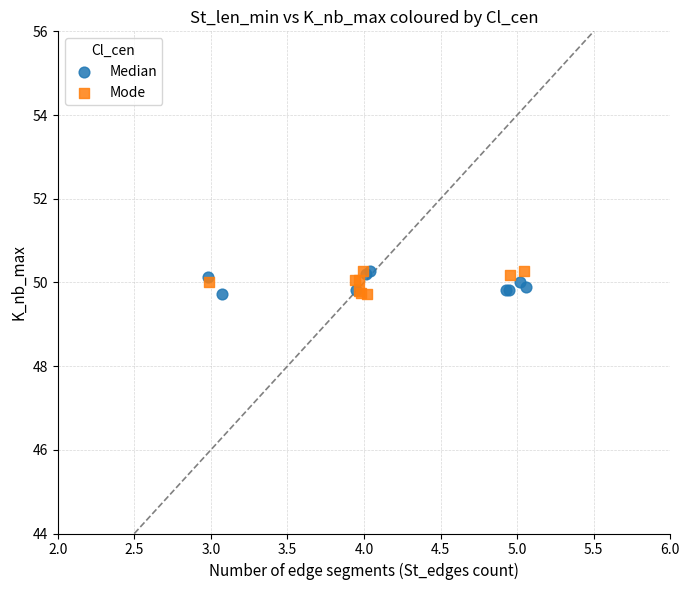

What are all the series names shown in the legend?

Median, Mode